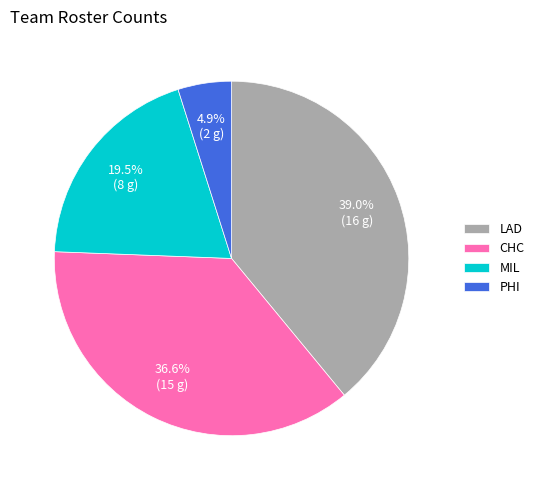

To the nearest percent, what is the difference between the largest and smallest slice percentages?

34%